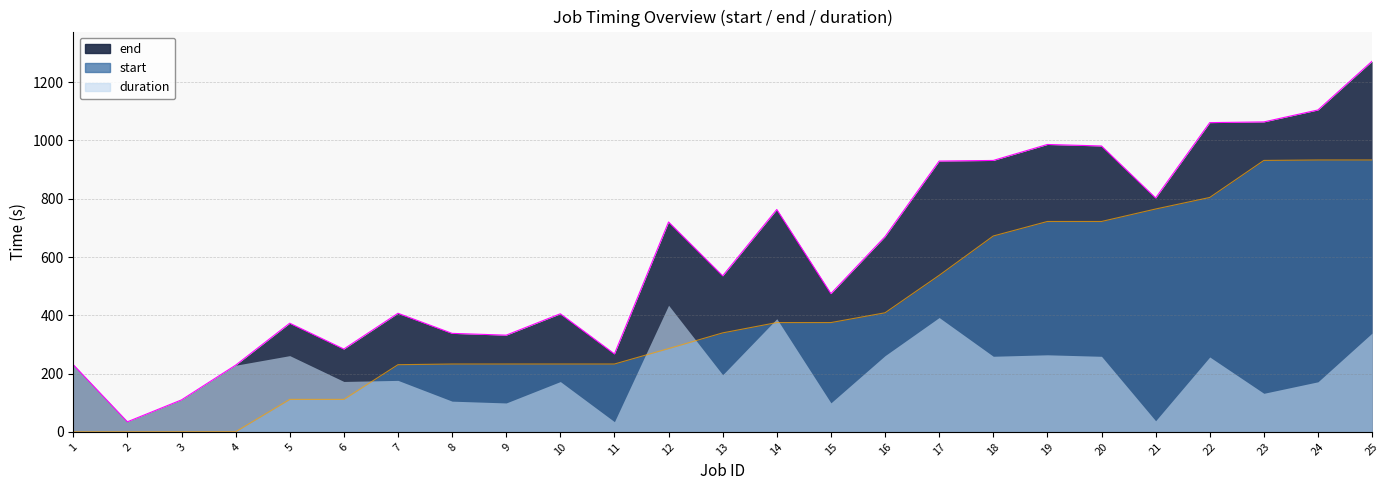

Where is the first local minimum for end?

2